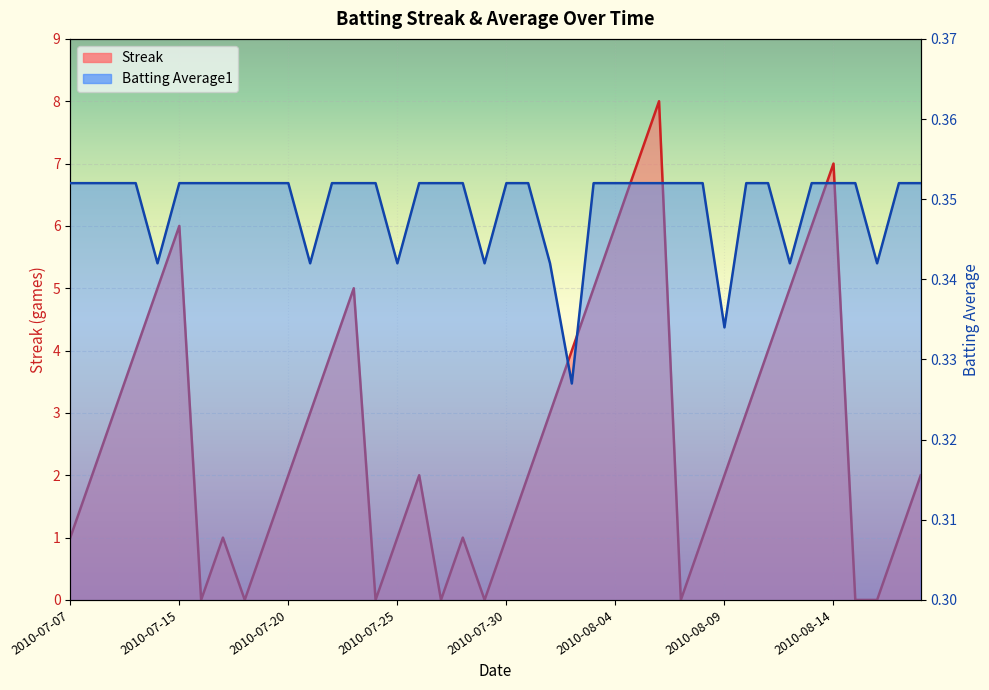

What are all the series names shown in the legend?

Streak, Batting Average1